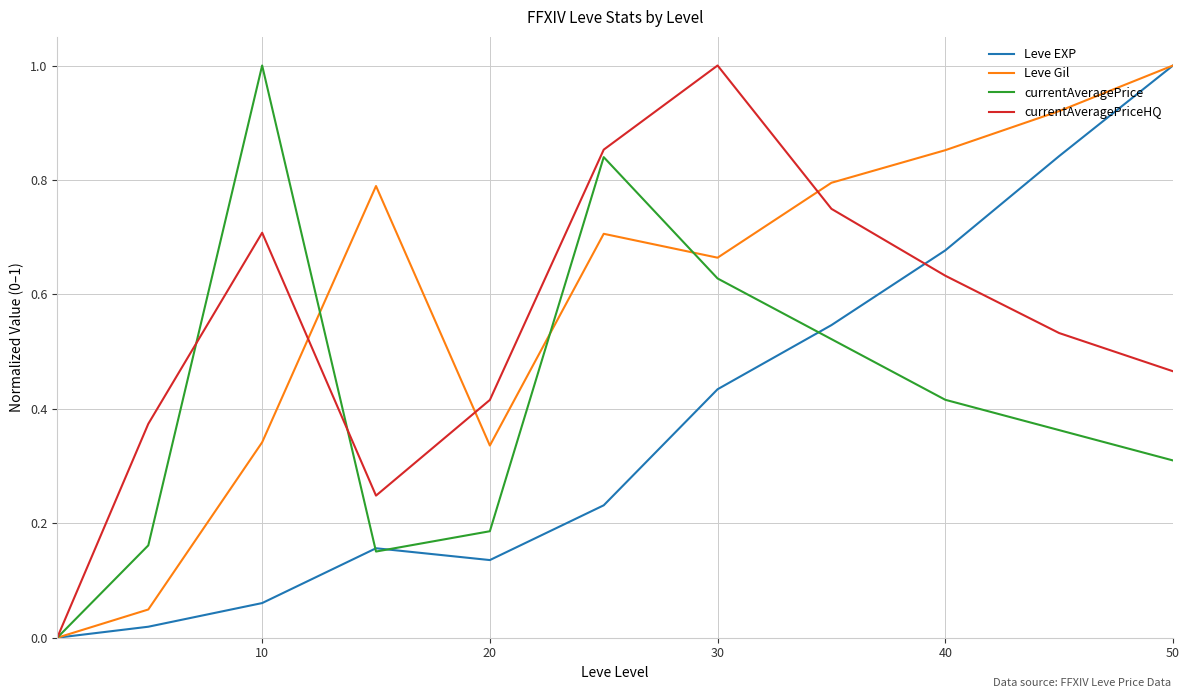

What is the maximum value for currentAveragePriceHQ?

1.0